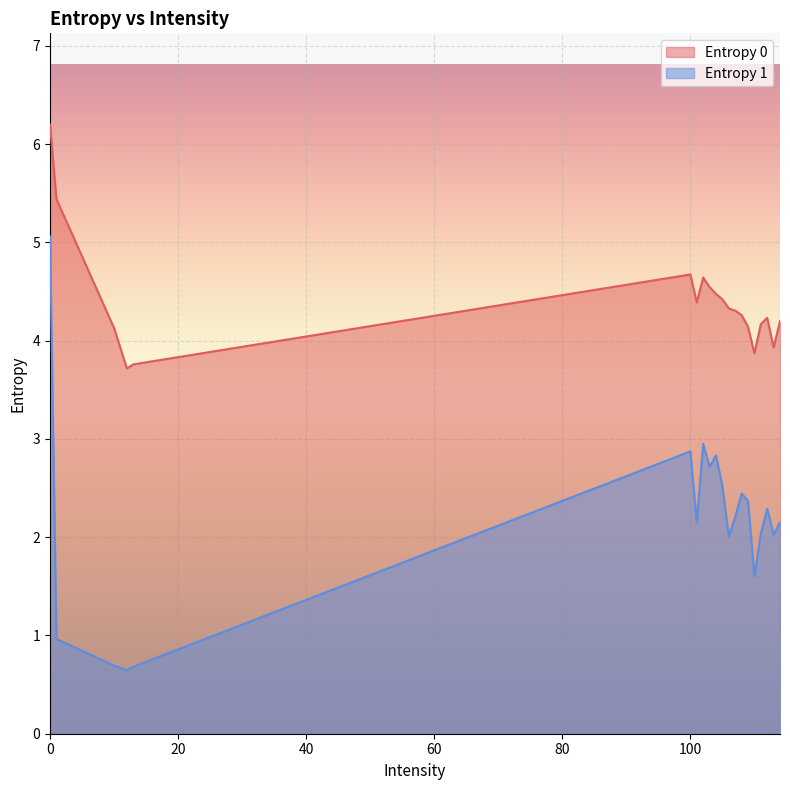

Is it true that Entropy 1 equals 4.9 at 104?

False